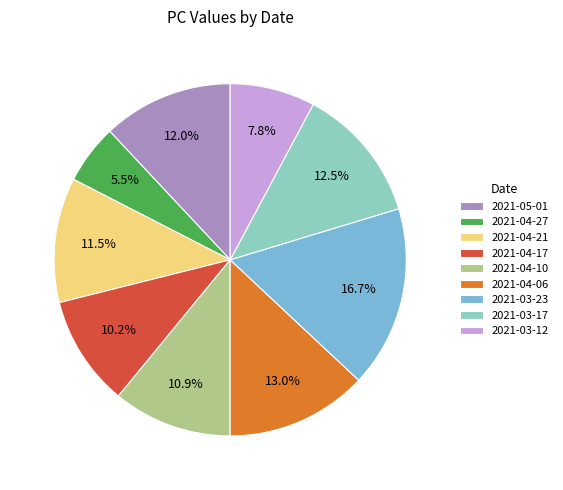

How much of the chart is everything except 2021-04-21?

88.5%